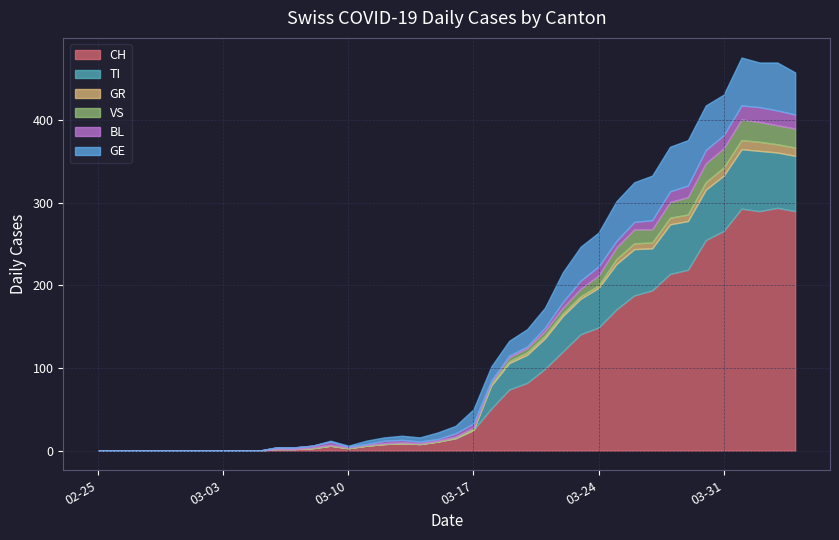

What is the highest value of the CH series?

294